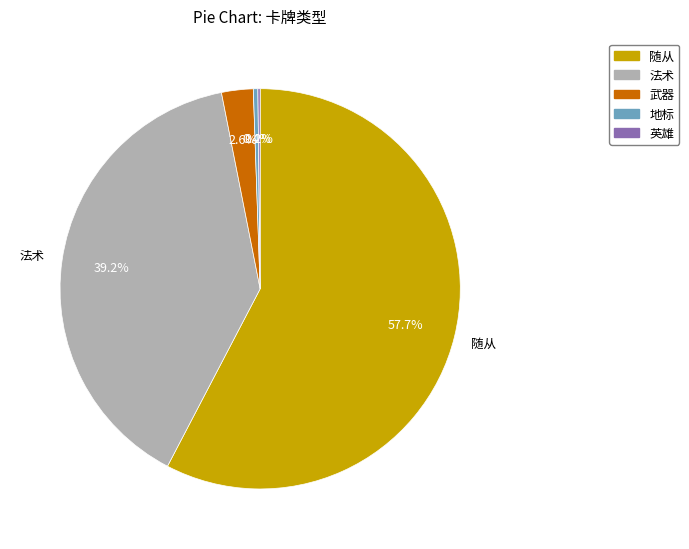

Is it true that 随从 is 58% of the pie?

True